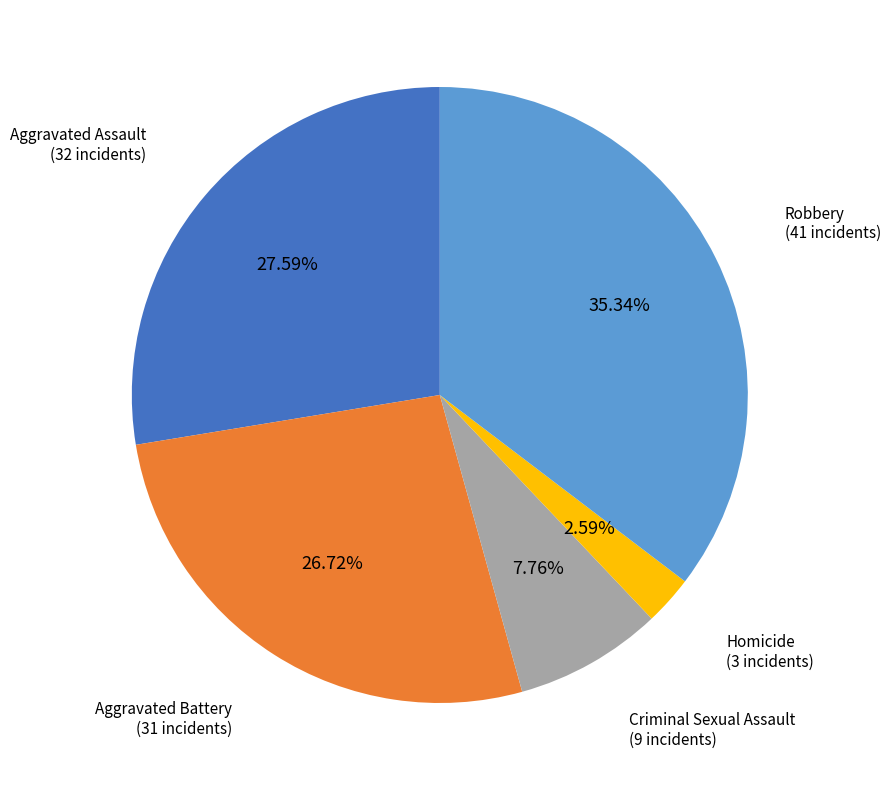

To the nearest percent, what portion does Criminal Sexual Assault represent?

8%